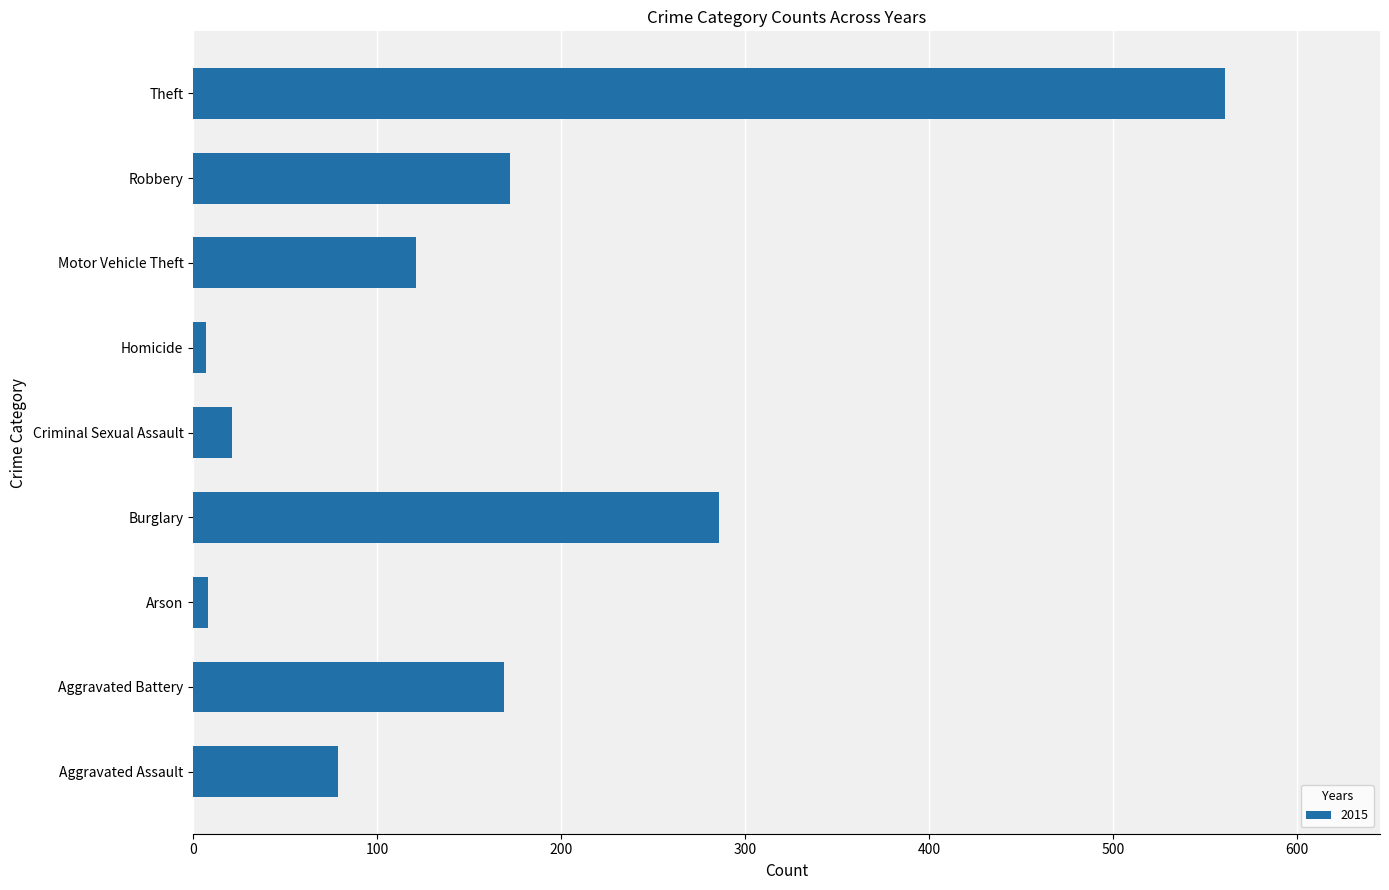

What is the difference between the values at Burglary and Theft?

275